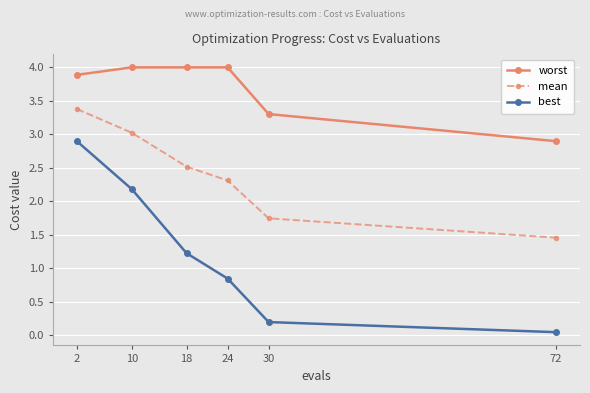

What is the value of the best point at the 2nd from the left?

2.2